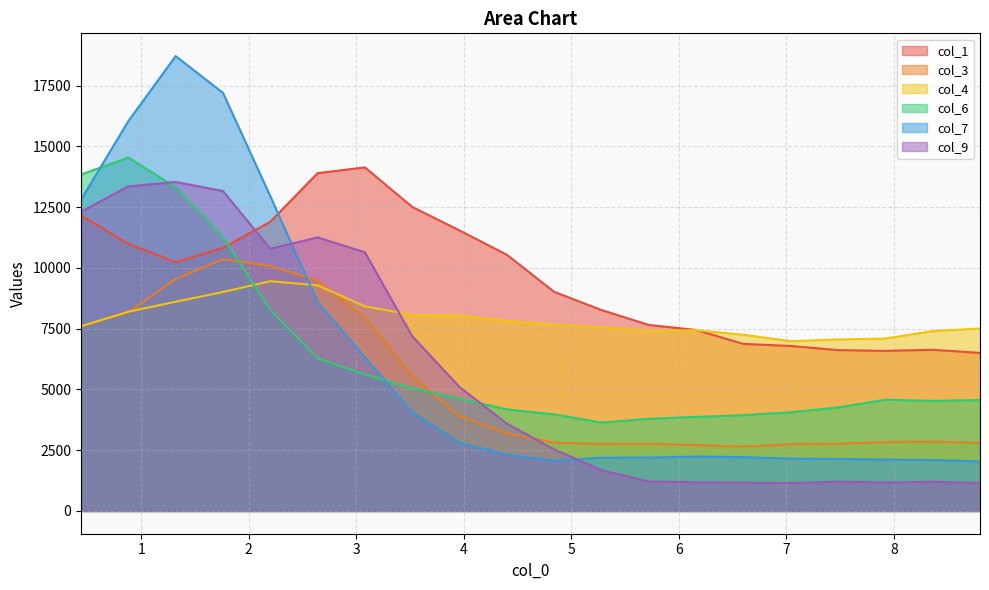

Which series changed the most between 0.44 and 5.7199?

col_9